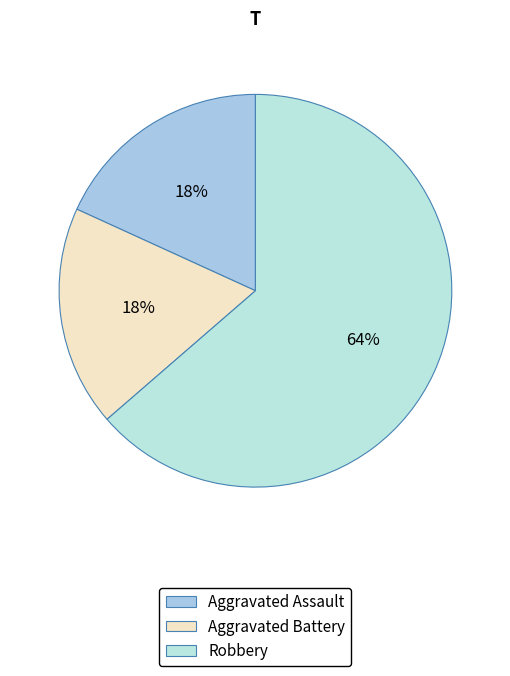

Rank the categories by value from highest to lowest.

Robbery, Aggravated Assault, Aggravated Battery